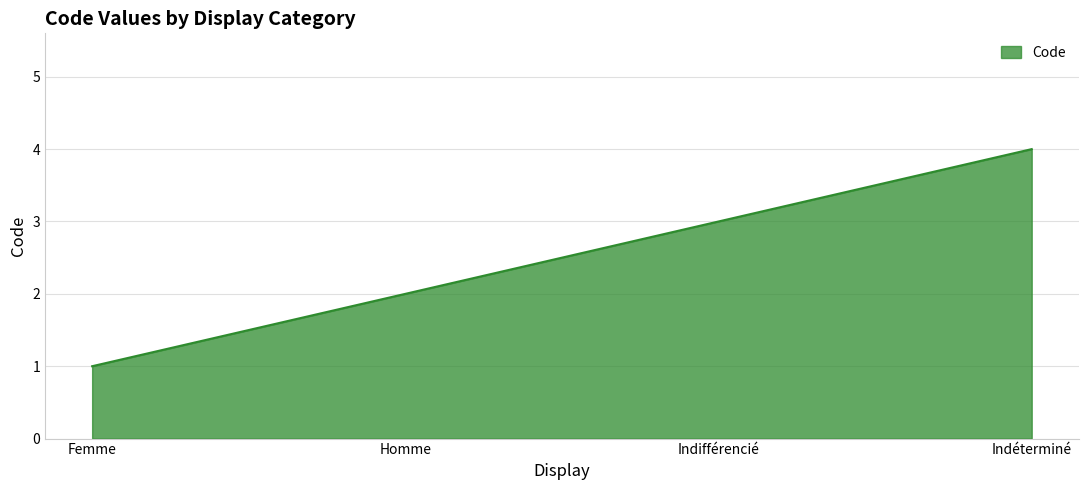

What is the ratio of the value at Indifférencié to the value at Femme?

3.0